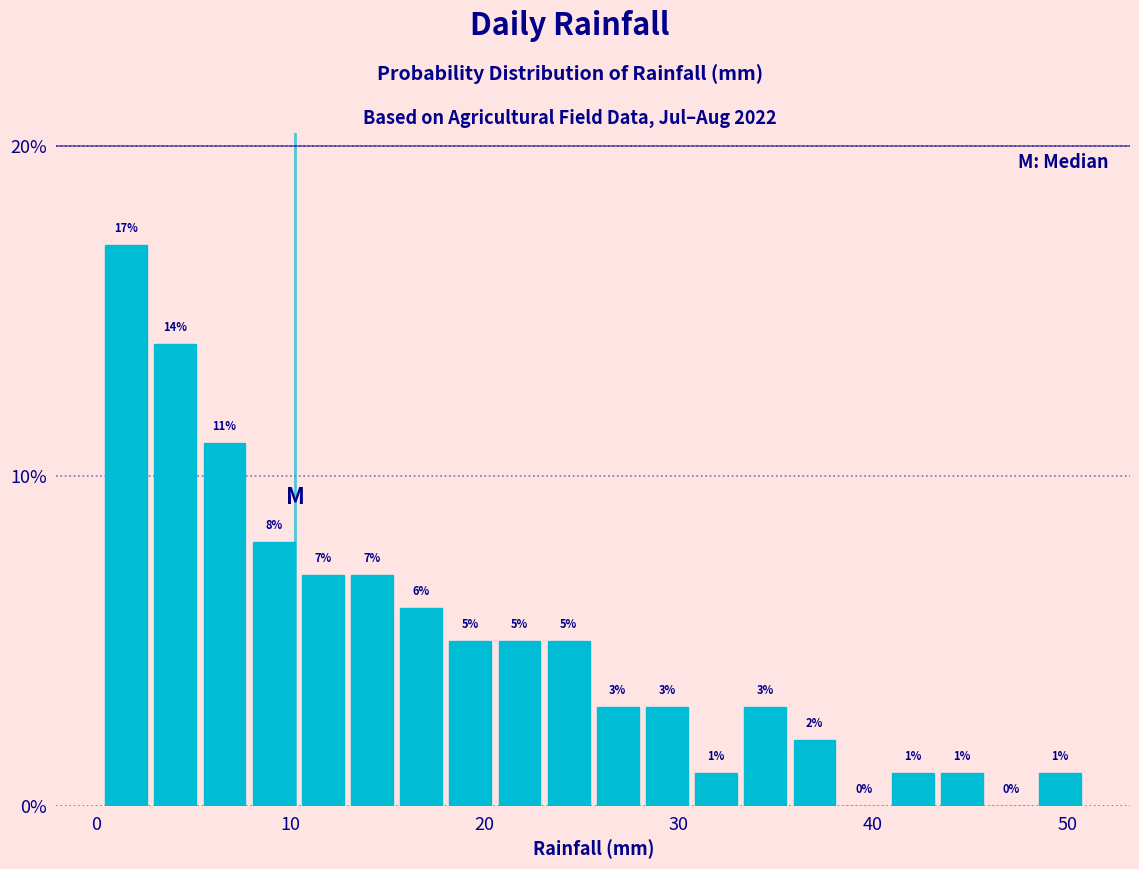

Read against the x-axis, roughly where is the centre of the tallest bar?

2